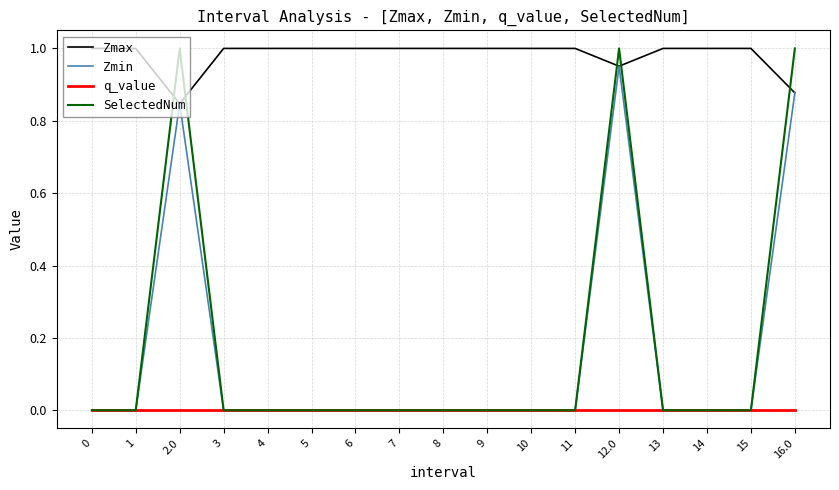

Which series has the largest total across all categories?

Zmax